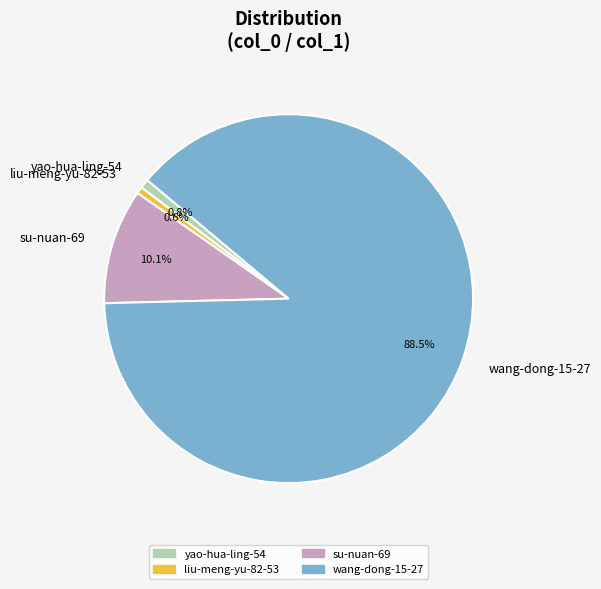

Which slice is the largest?

wang-dong-15-27